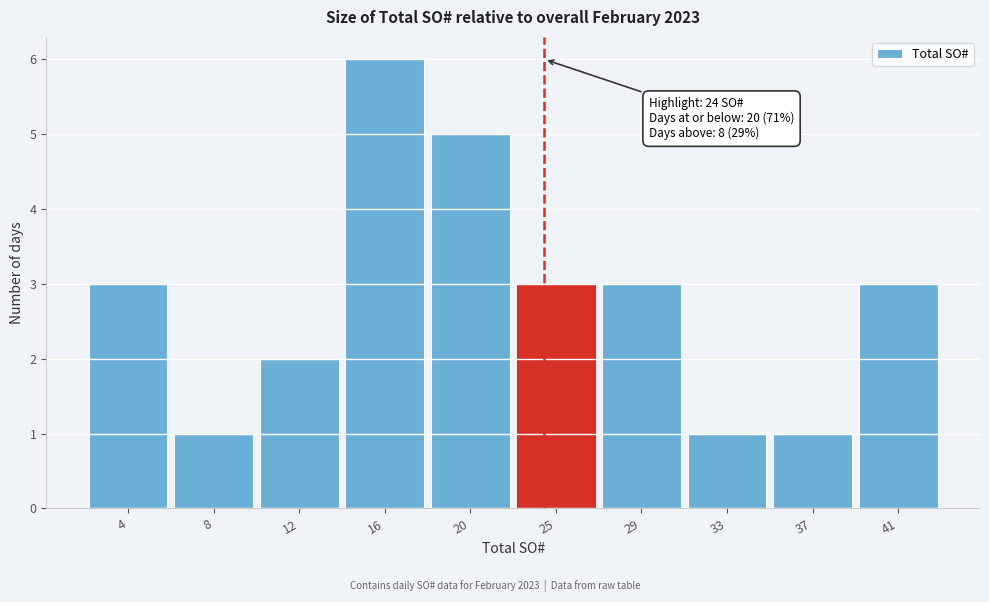

Reading left to right, what are all the values shown in this chart?

3	1	2	6	5	3	3	1	1	3